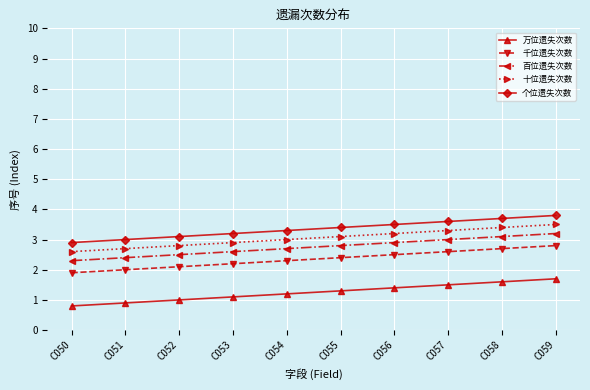

What is the difference between the second highest and second lowest values in the 万位遗失次数 series?

0.7